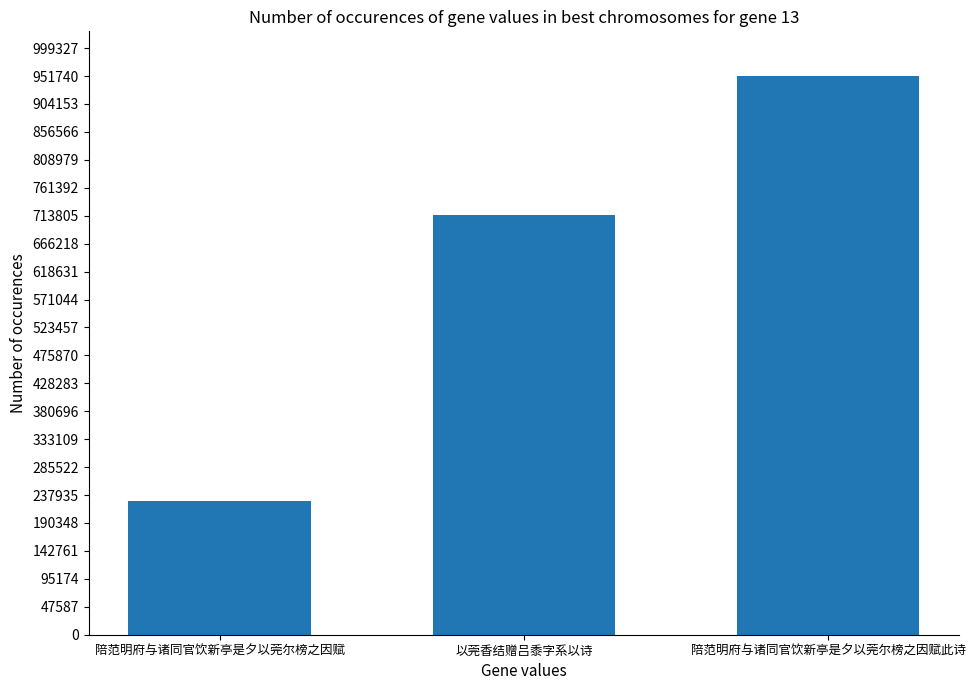

What value does the data have at 陪范明府与诸同官饮新亭是夕以莞尔榜之因赋, to the nearest 100?

227500